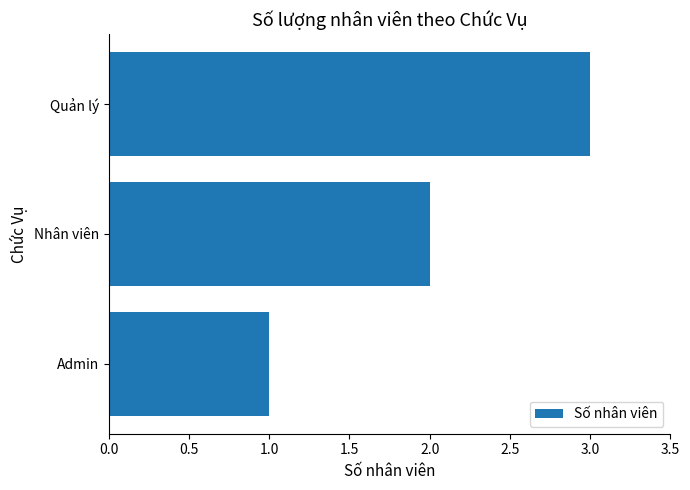

How many data points are less than 2?

1